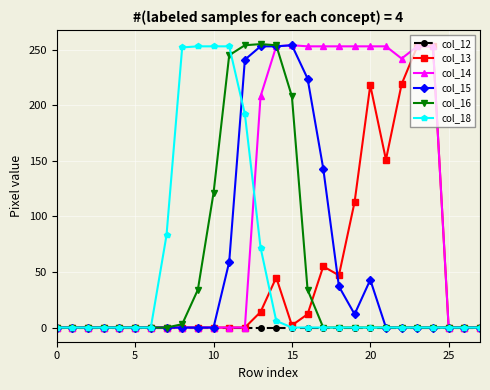

How many series are shown in this chart?

6